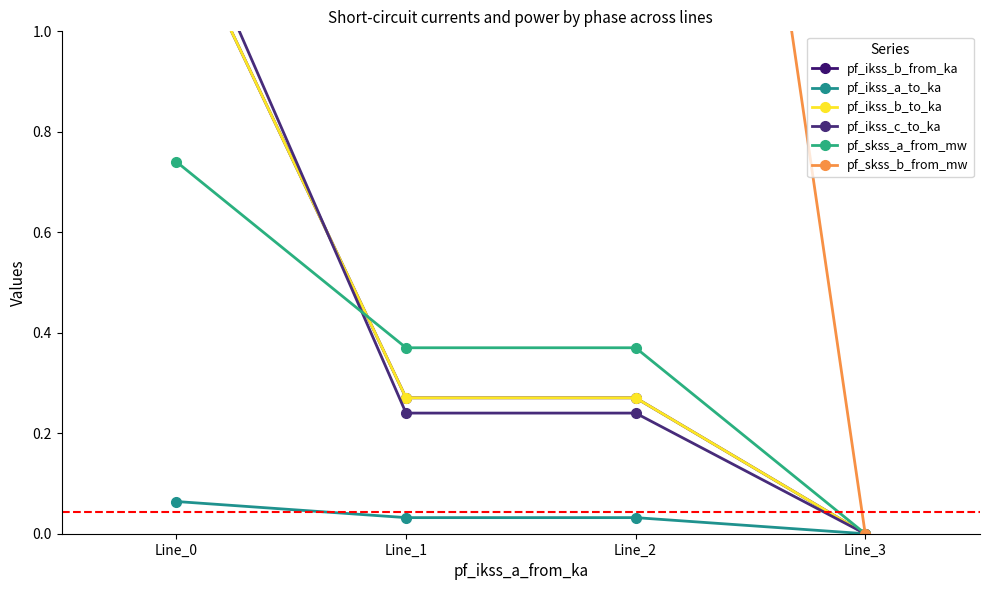

How many values in the pf_ikss_c_to_ka series exceed 0?

3